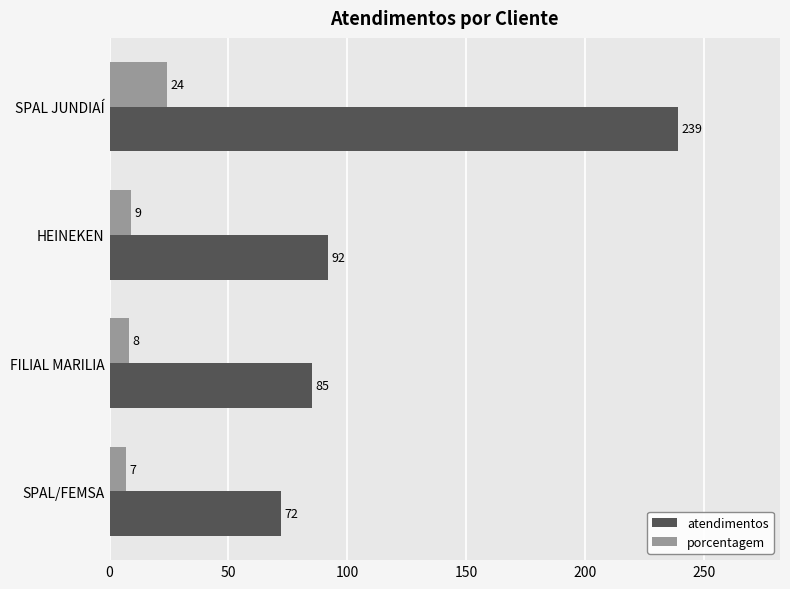

At which label does porcentagem reach its peak?

SPAL JUNDIAÍ